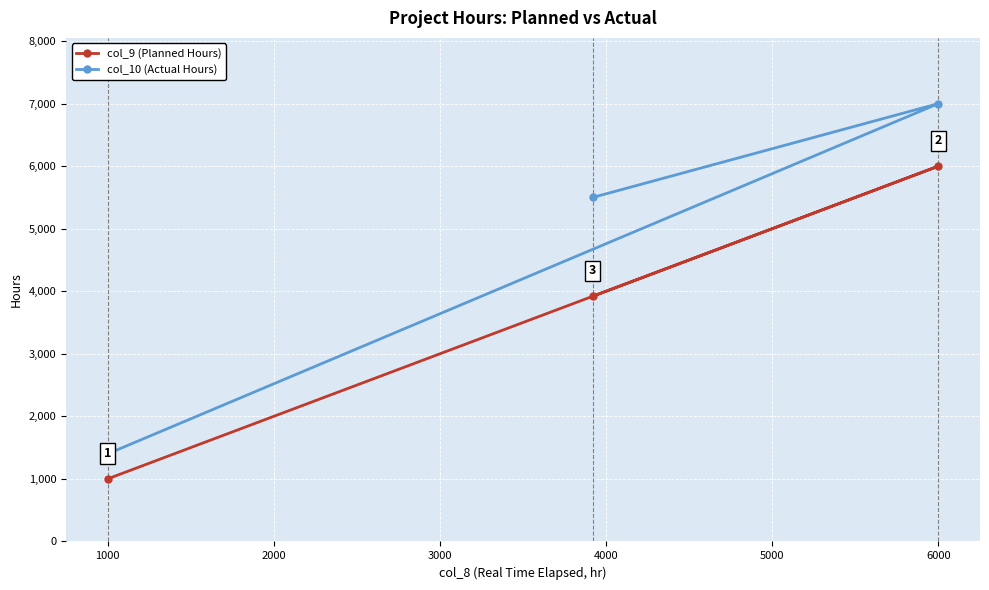

What is the spread (max minus min) of values at 1000?

400